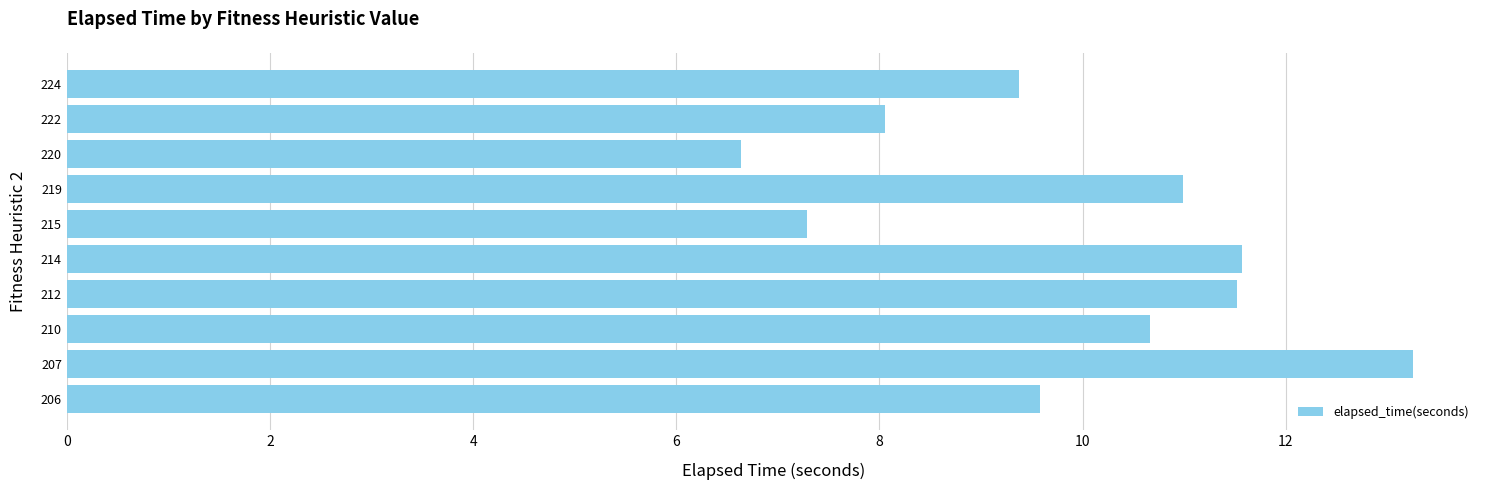

What is the approximate value at 215?

7.3